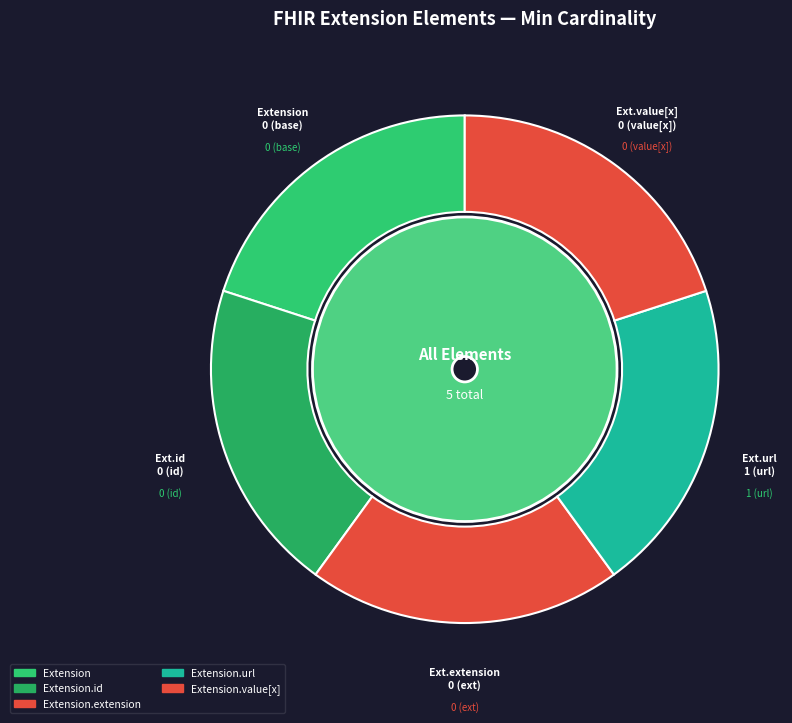

Count the number of slices in the pie.

5